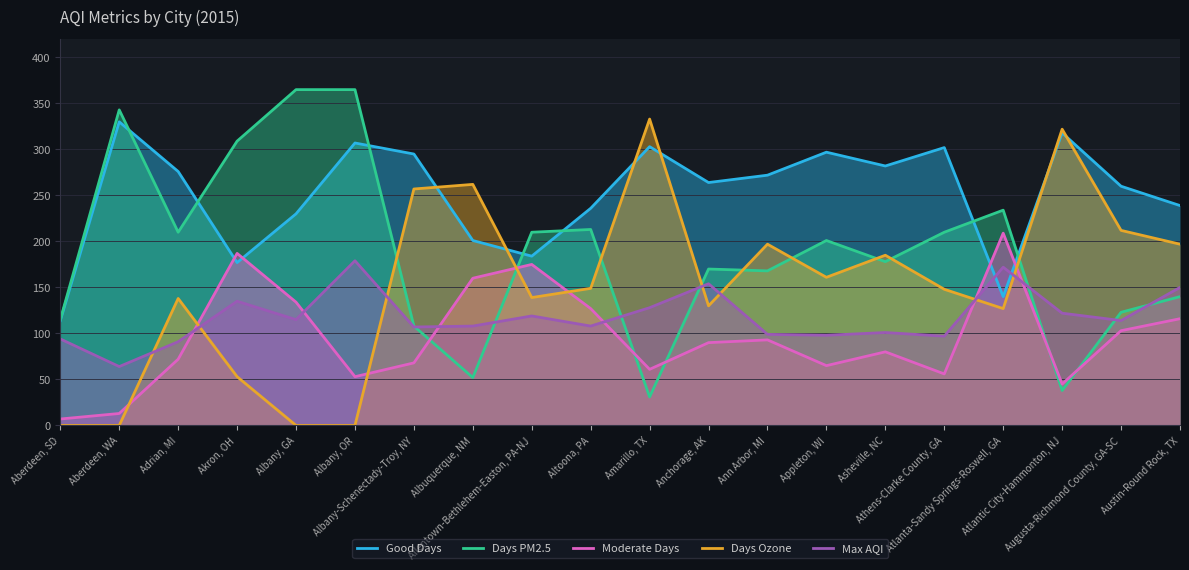

Which category has the lowest value across all series?

Aberdeen, SD